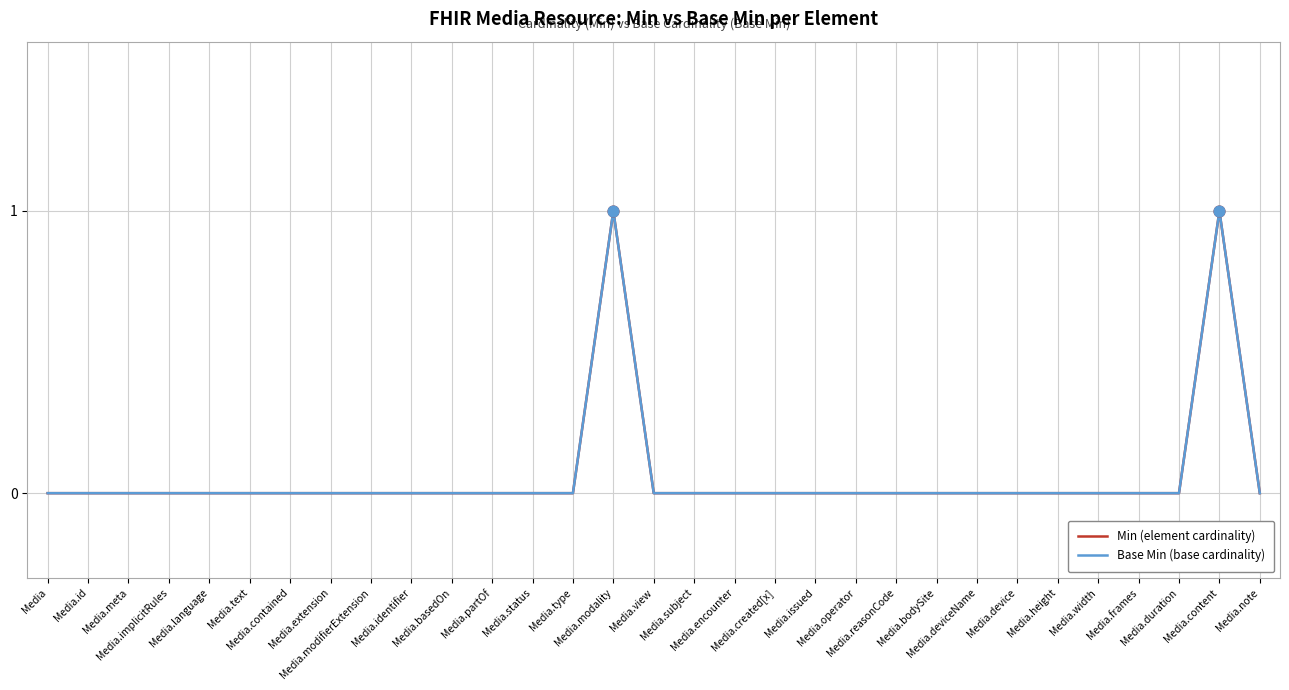

Is the value of Base Min (base cardinality) at Media.encounter greater than the value of Min (element cardinality) at Media.note?

No